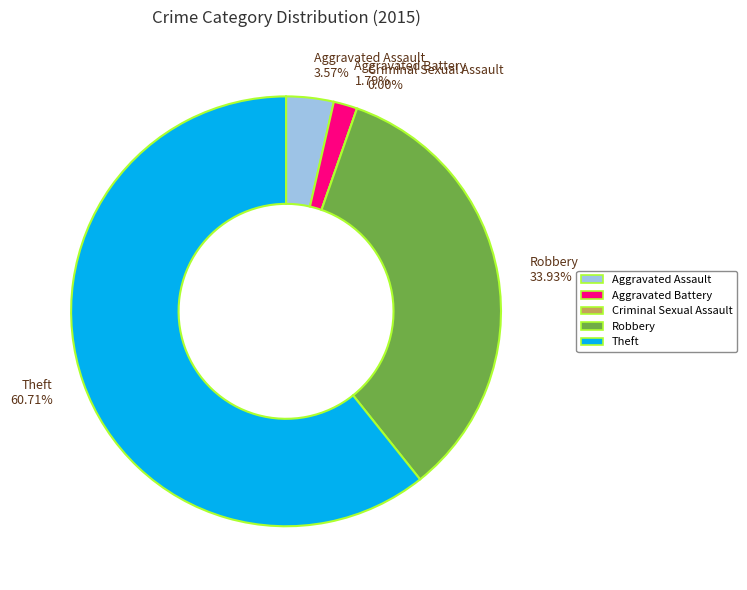

To the nearest percent, what is the combined percentage of Theft and Robbery?

95%